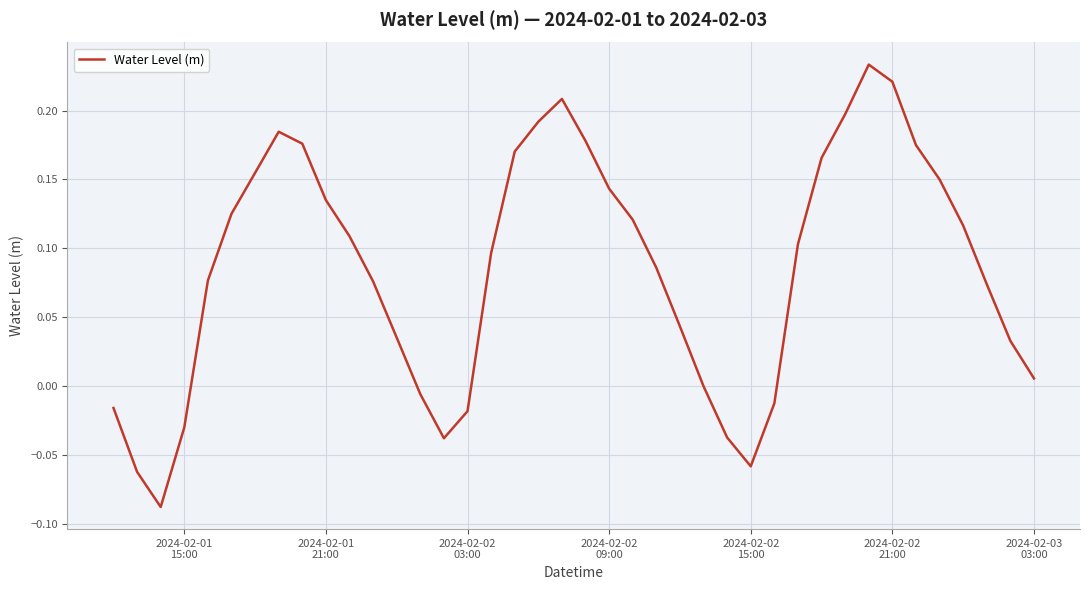

What is the sum of all values?

3.4